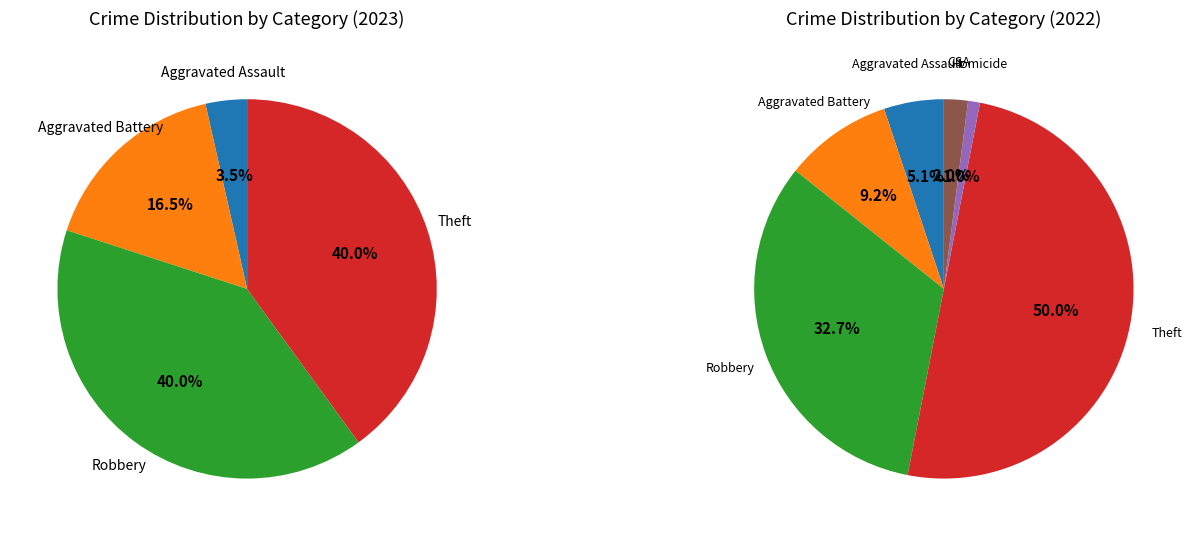

Does Aggravated Battery represent more than half of the total?

No